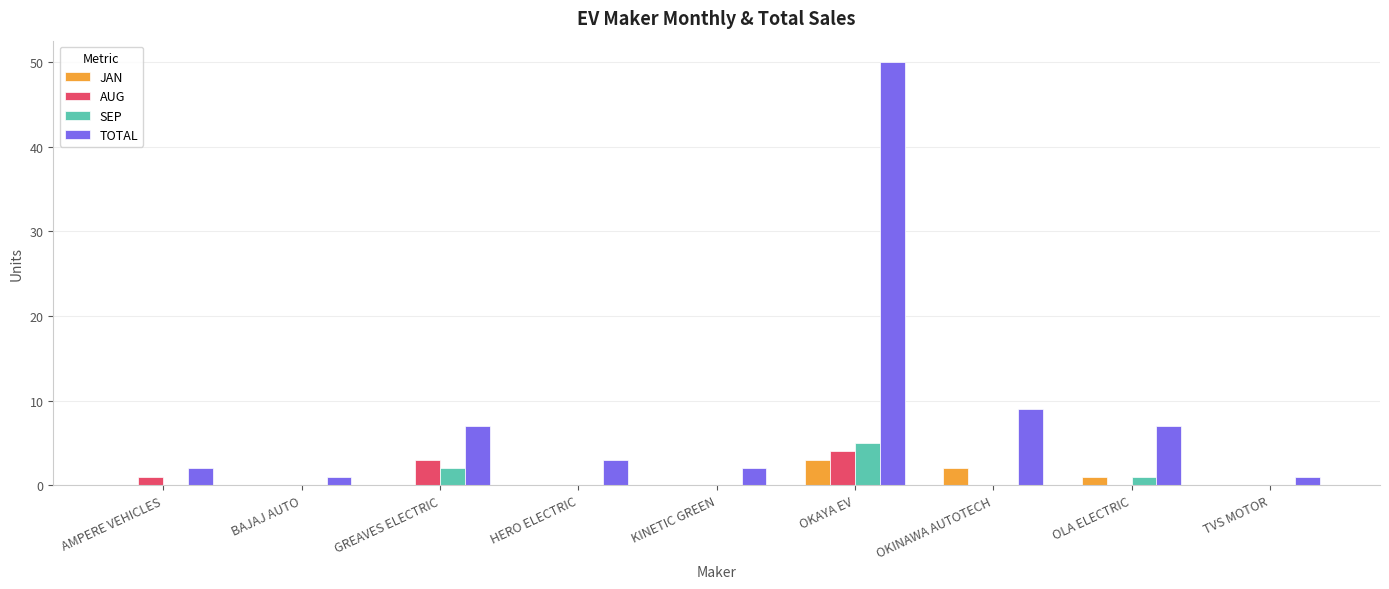

Does the chart contain stacked bars?

No